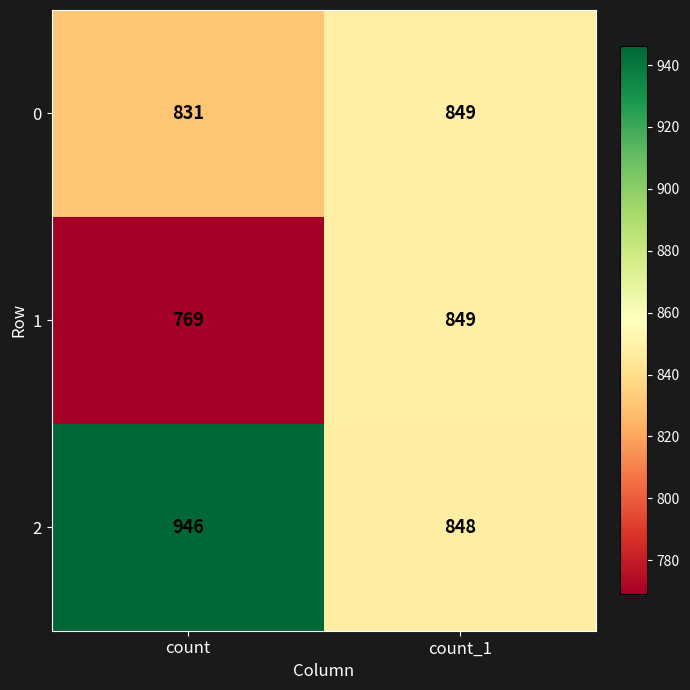

Which label corresponds to the smallest value in the chart?

count